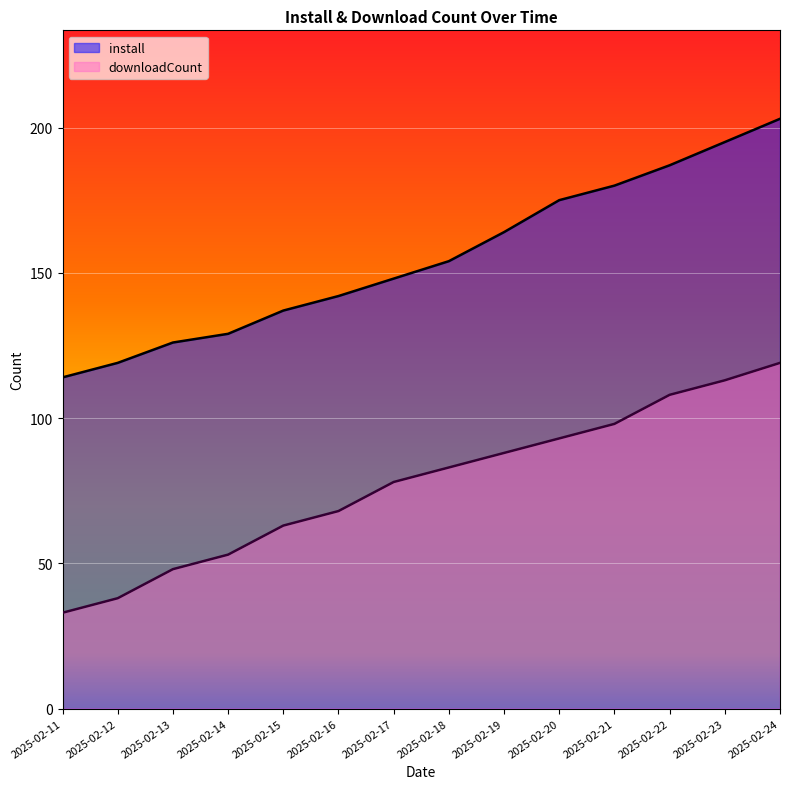

Reading right to left, what are all the values shown in this chart?

install: 203	195	187	180	175	164	154	148	142	137	129	126	119	114
downloadCount: 119	113	108	98	93	88	83	78	68	63	53	48	38	33